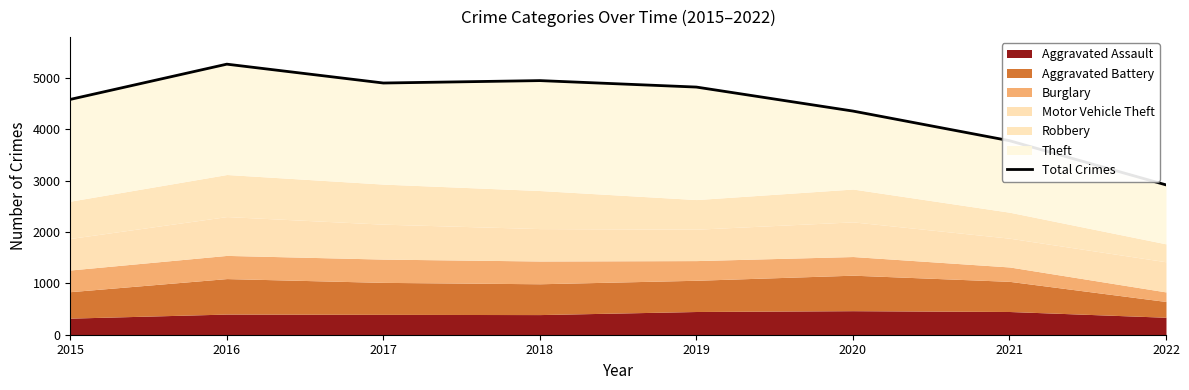

What is the change in value from 2015 to 2021?

-804